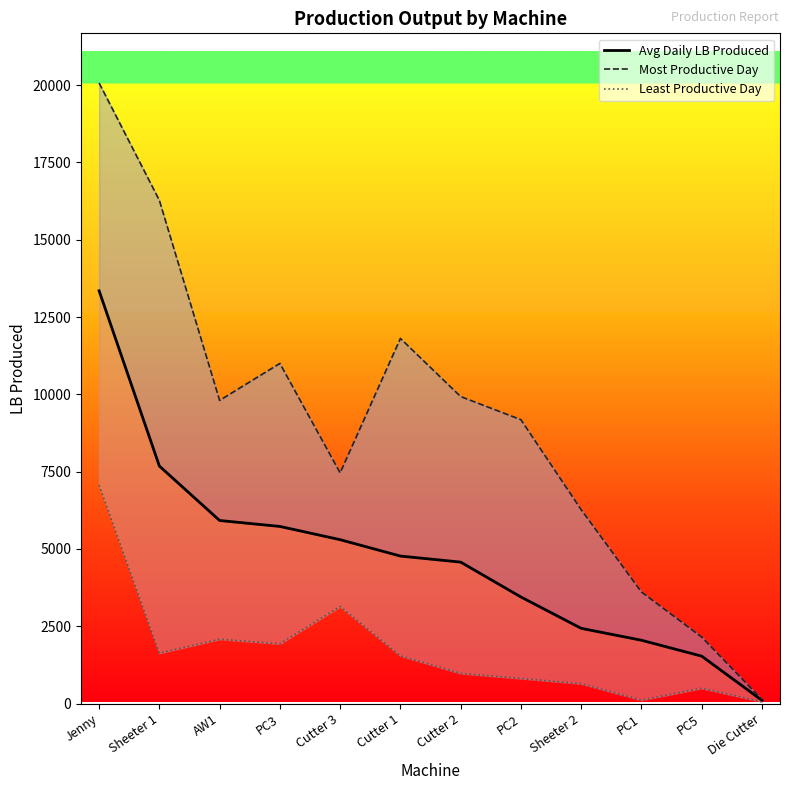

What are all the series names shown in the legend?

Avg Daily LB Produced, Most Productive Day, Least Productive Day